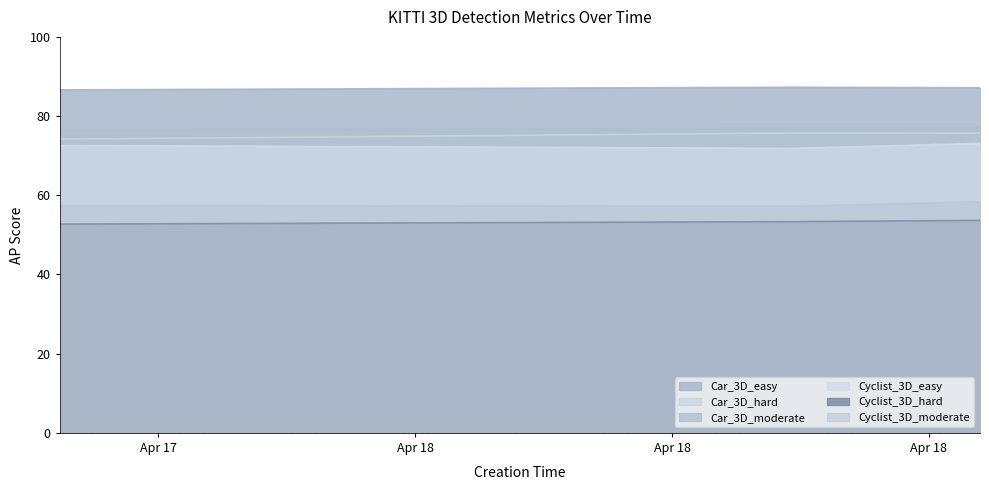

How many data points does each series have?

3